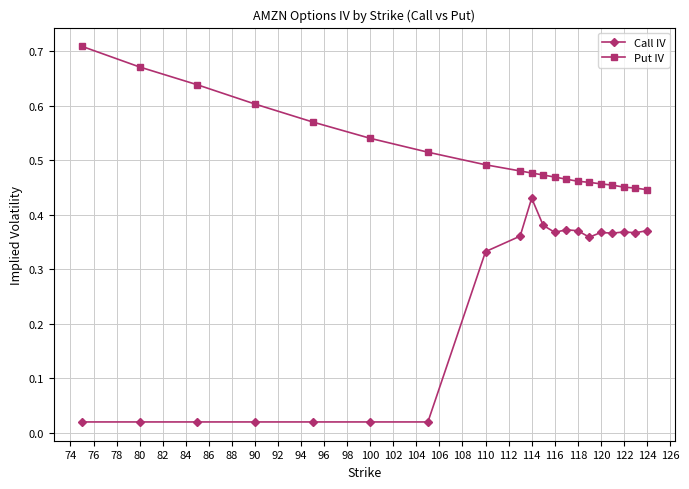

Which series has the widest spread of values?

Call IV